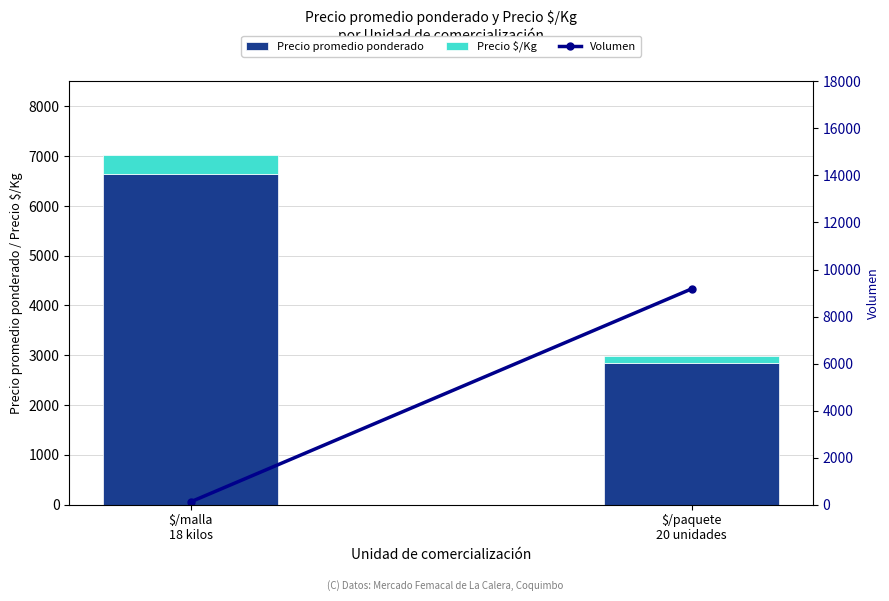

What is the difference between the Precio promedio ponderado values at $/malla
18 kilos and $/paquete
20 unidades?

3806